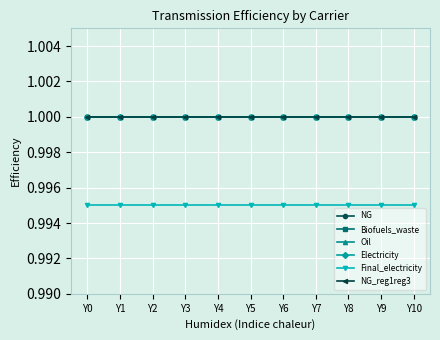

Does the chart have visible grid lines?

Yes